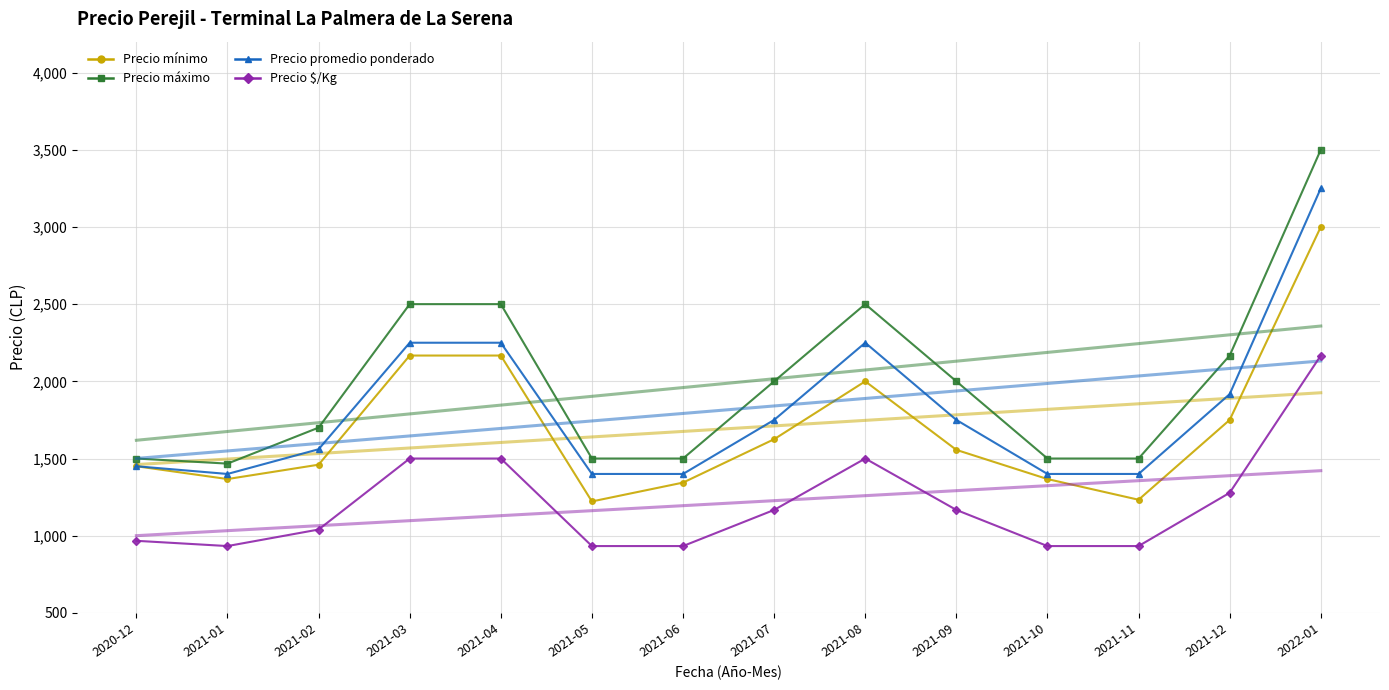

What is the spread (max minus min) of values at 2021-07?

849.6